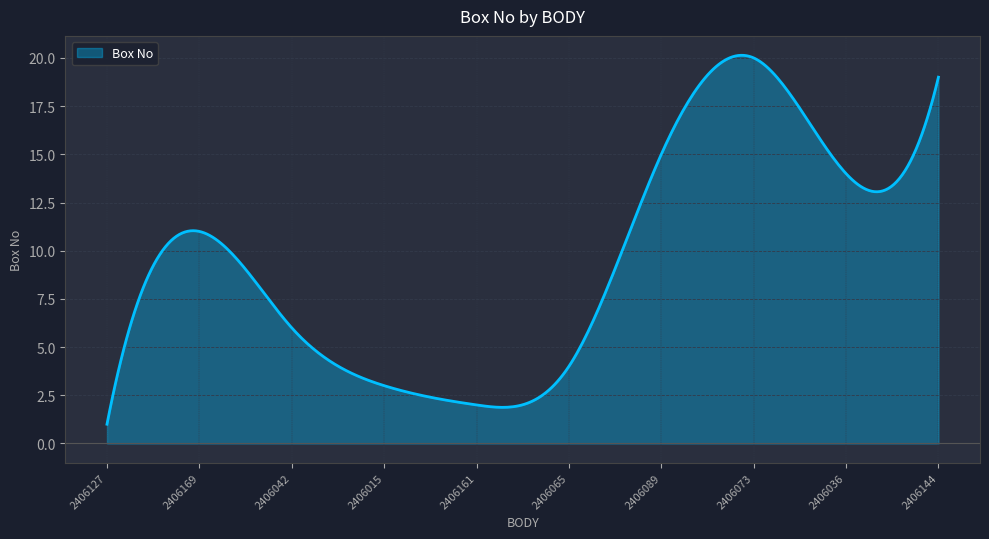

What is the maximum value shown in the chart?

20.1